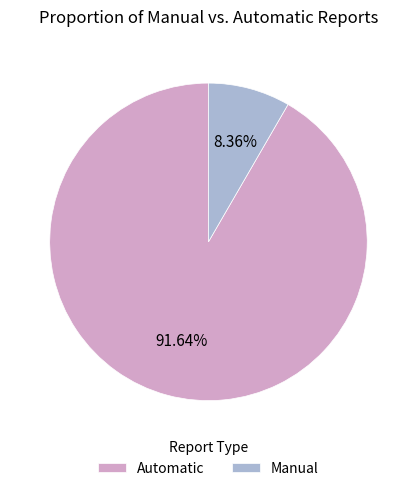

What is the smallest slice in the pie chart?

Manual